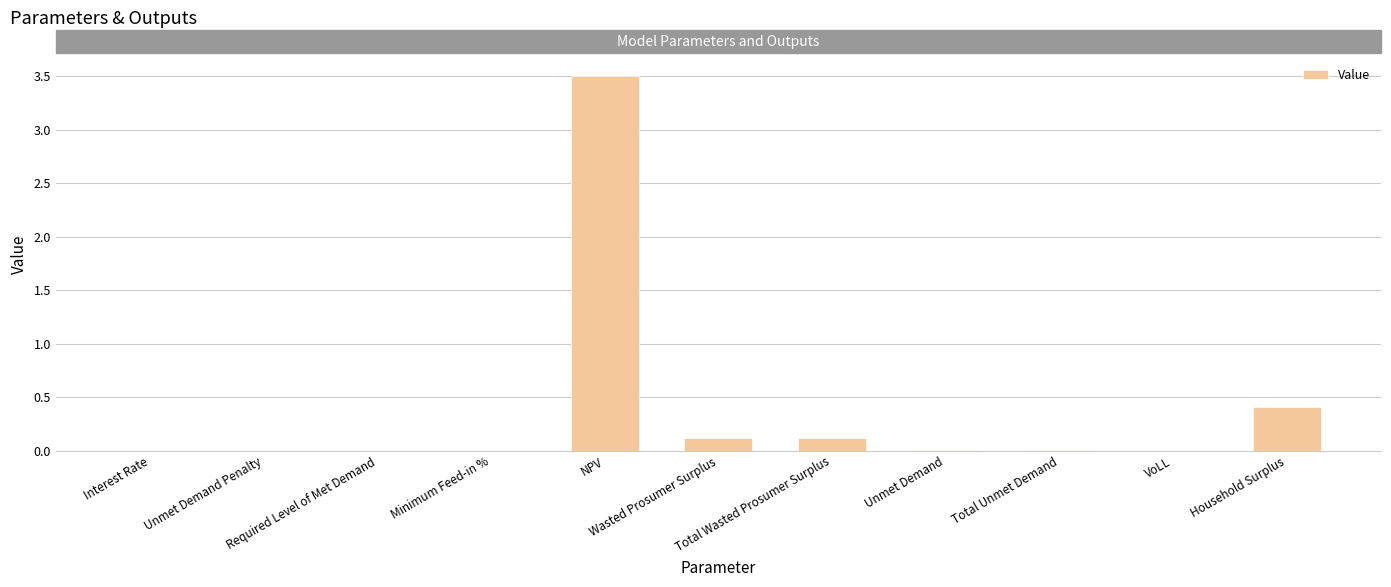

What is the maximum value shown in the chart?

3502372.6